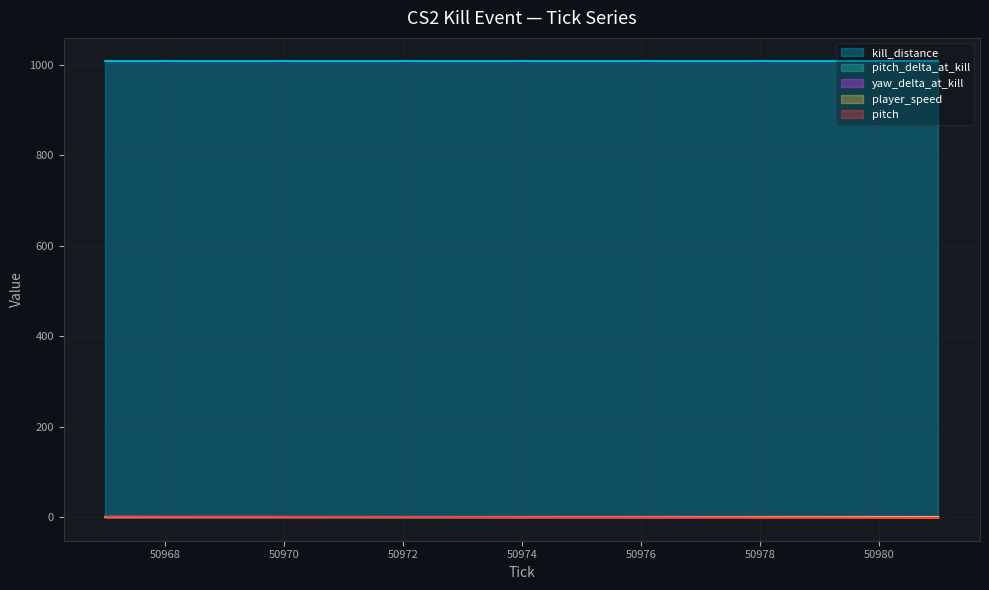

Which series has the largest total across all categories?

kill_distance